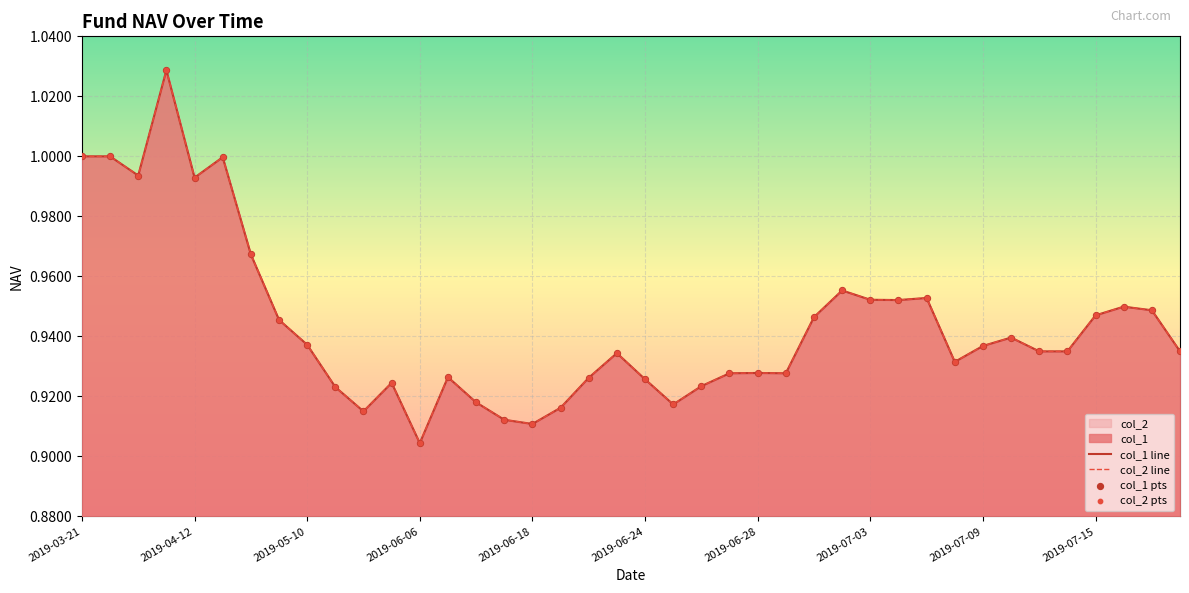

Which series contains the lowest Y value?

col_1 line